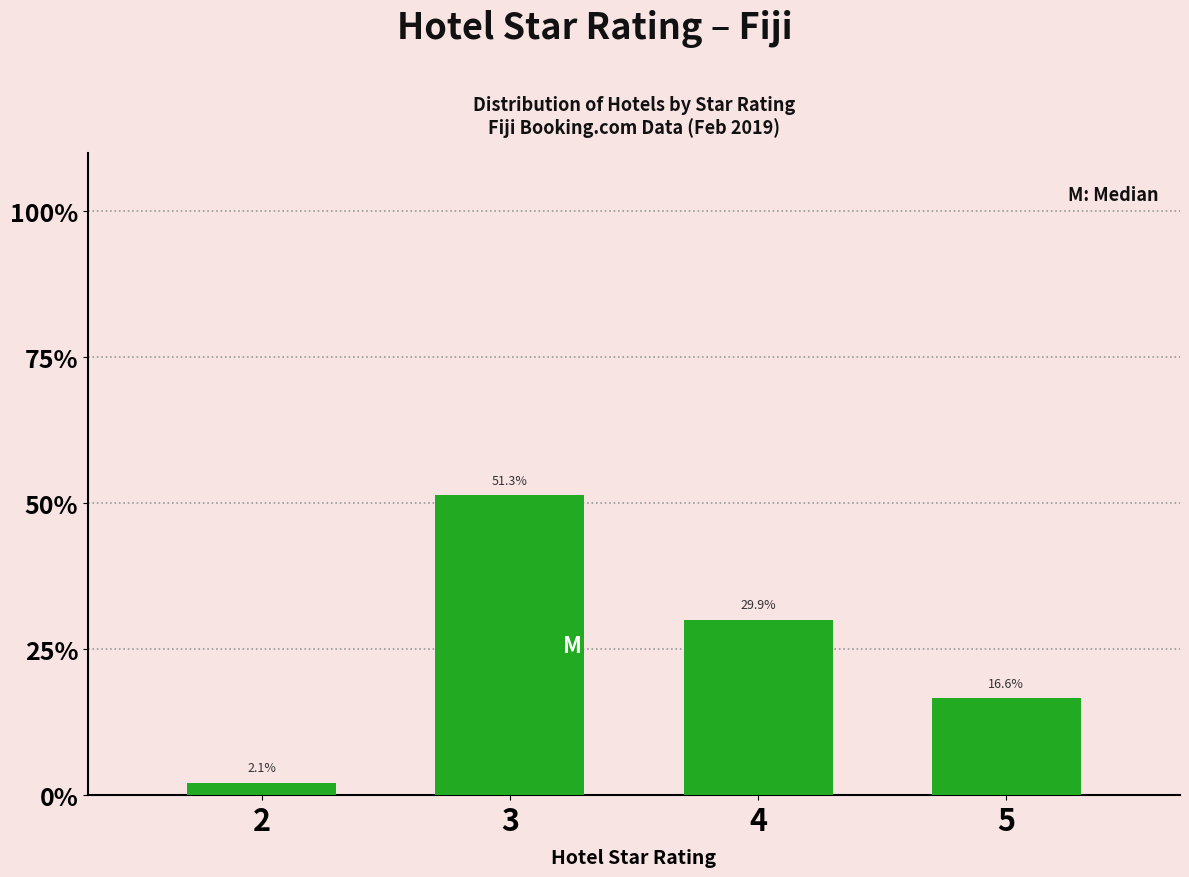

List the labels in order of value, largest first.

3, 4, 5, 2